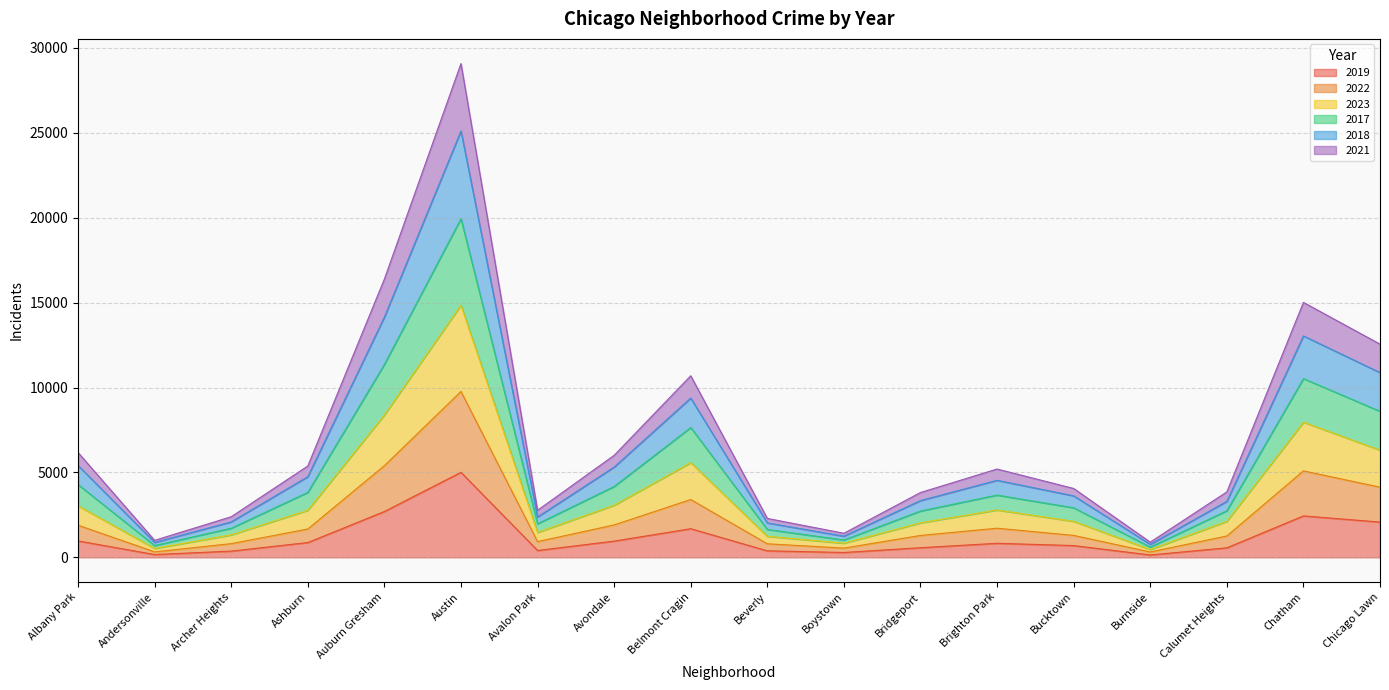

At which category is the sum across all series the highest?

Austin